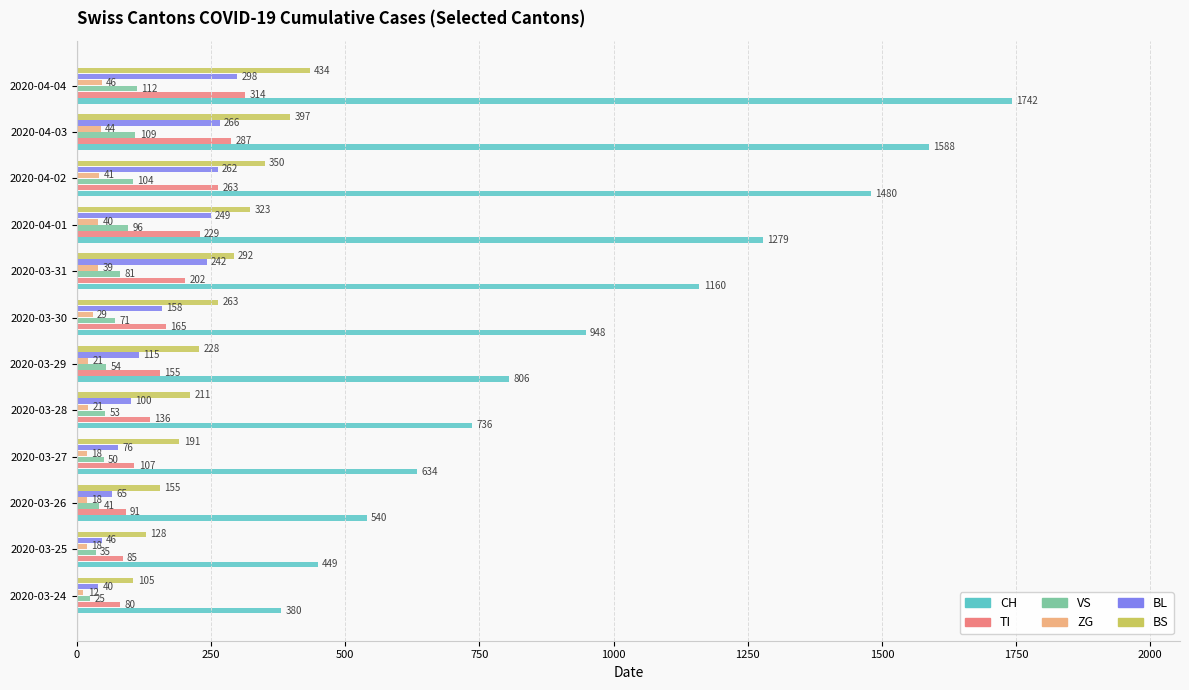

What is the approximate value of ZG at 2020-03-26, to the nearest 10?

20